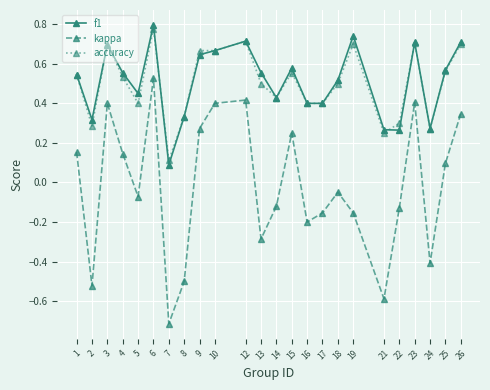

True or false: f1 and kappa cross at least once.

False